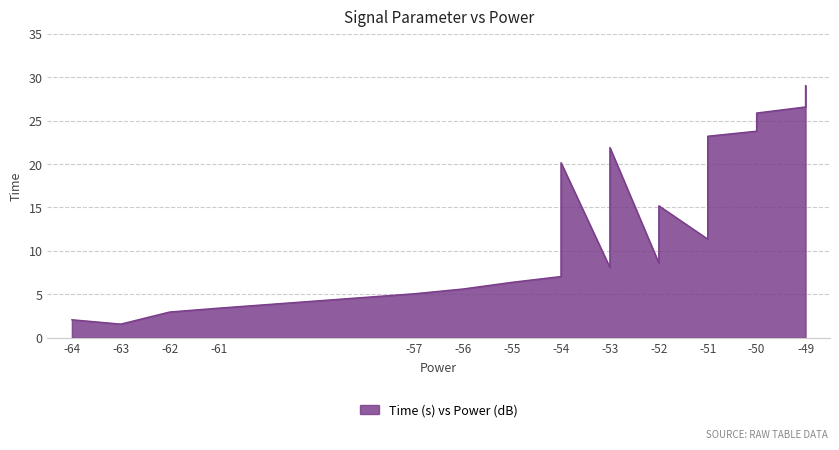

Is it true that the value at 1 is 0.9?

False